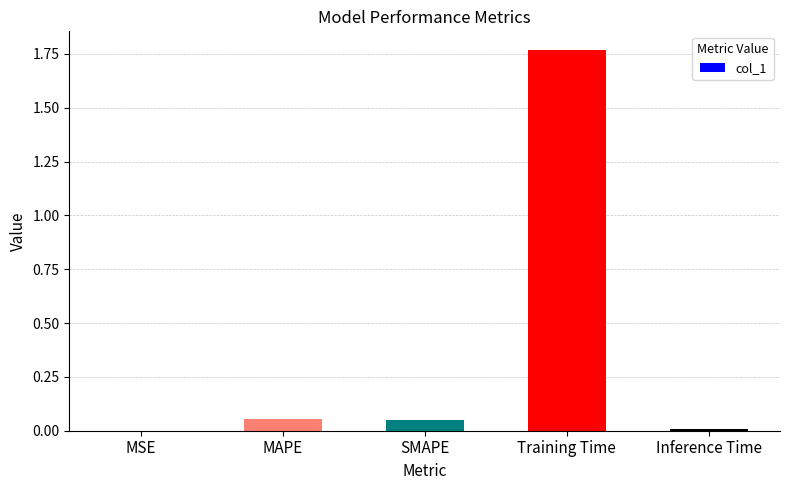

Are the bars horizontal?

No